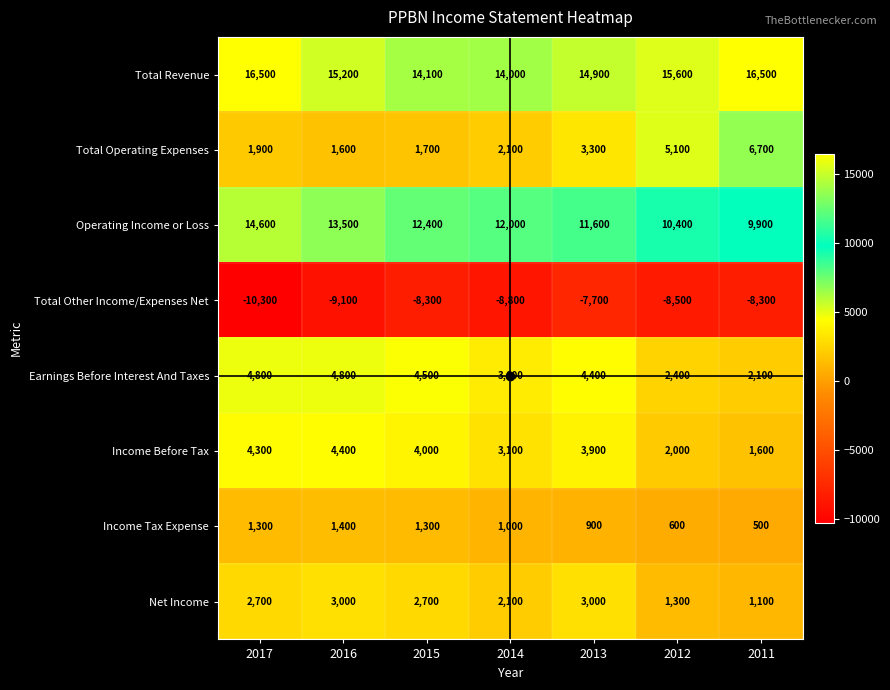

At 2015, list the series in order from smallest to largest.

Total Other Income/Expenses Net, Income Tax Expense, Total Operating Expenses, Net Income, Income Before Tax, Earnings Before Interest And Taxes, Operating Income or Loss, Total Revenue